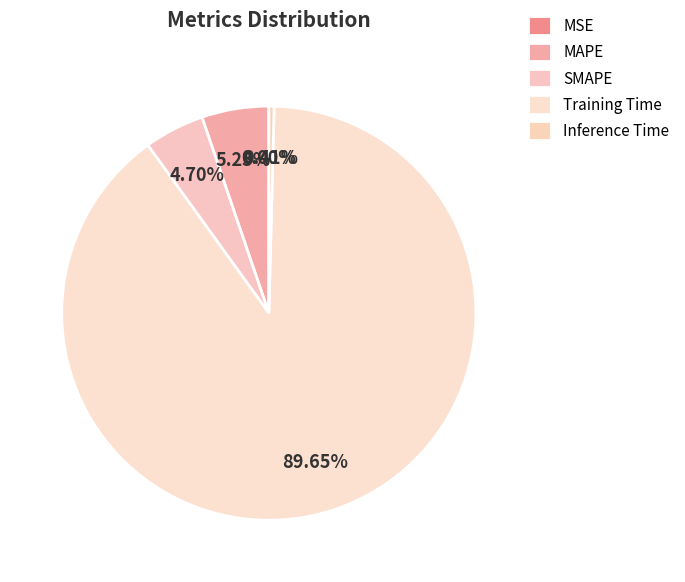

To the nearest percent, what is the difference between the MAPE and MSE slice percentages?

5%